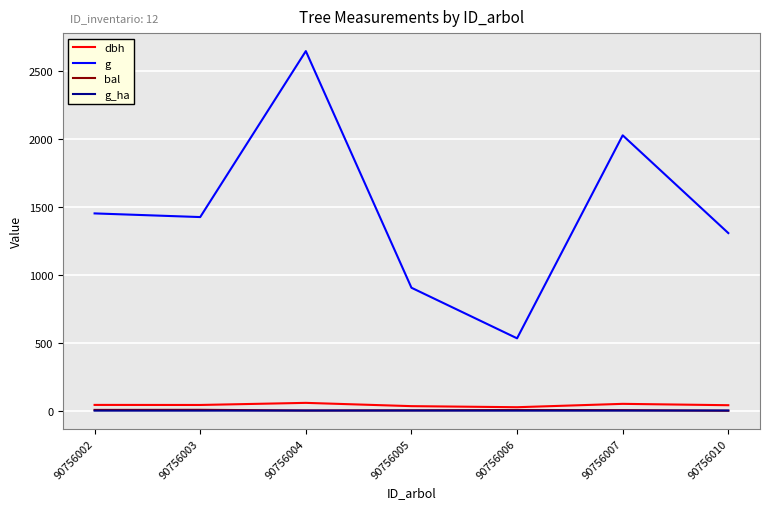

Is it true that g_ha equals 0.7 at 90756002?

True